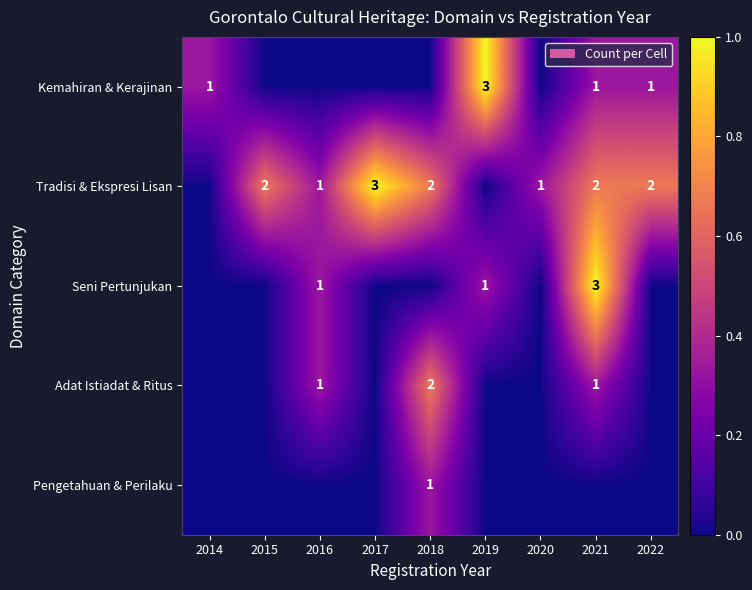

The Kemahiran & Kerajinan series shows 3 at 2019. True or false?

True